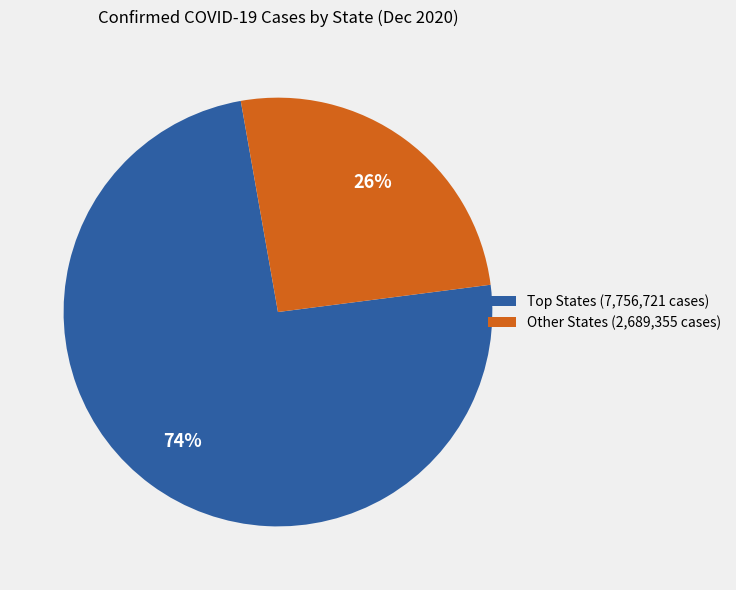

True or false: Other States (2,689,355 cases) accounts for 26% of the total.

True